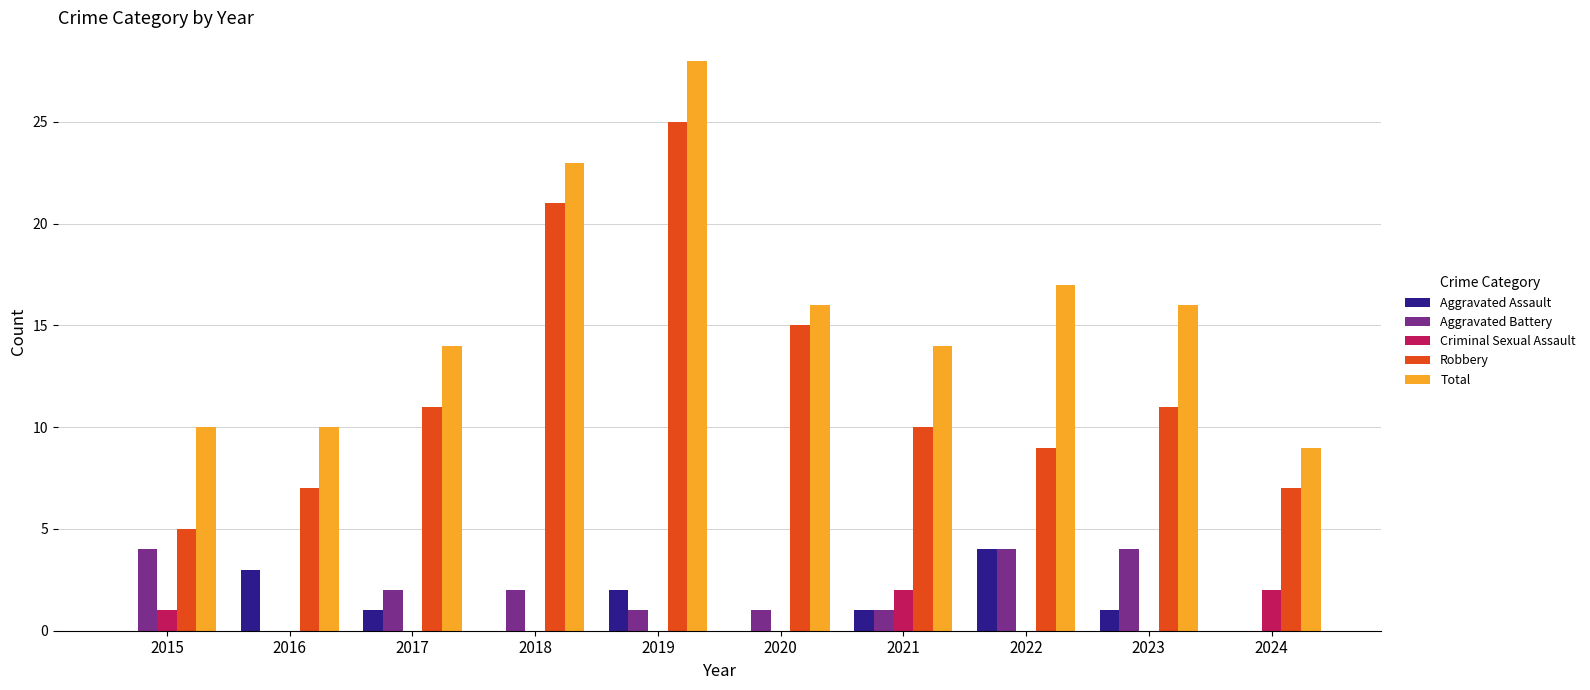

What is the highest value of the Robbery series?

25